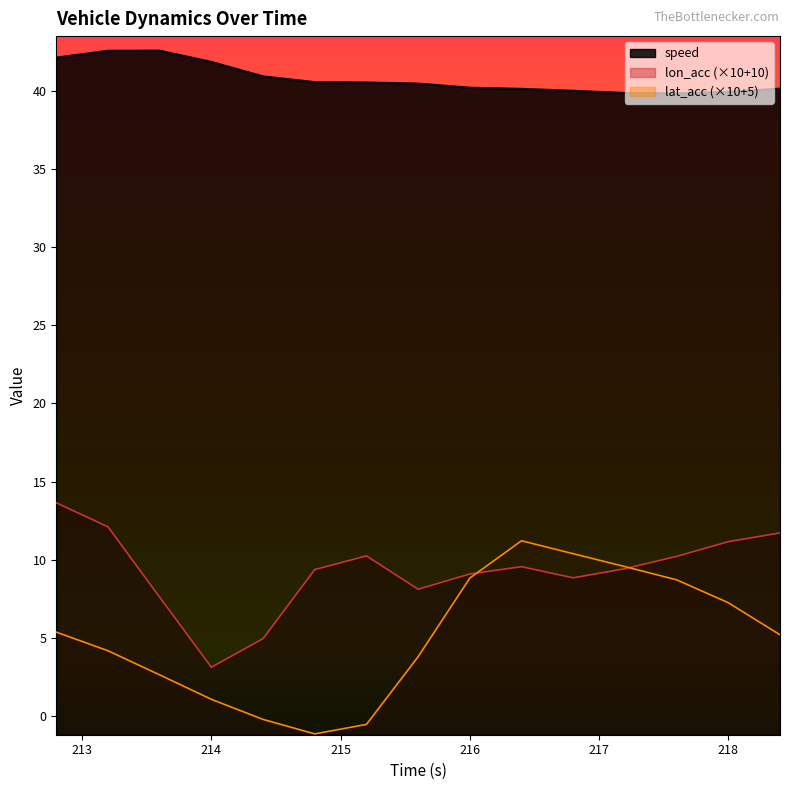

True or false: lon_acc and speed intersect in this chart.

False